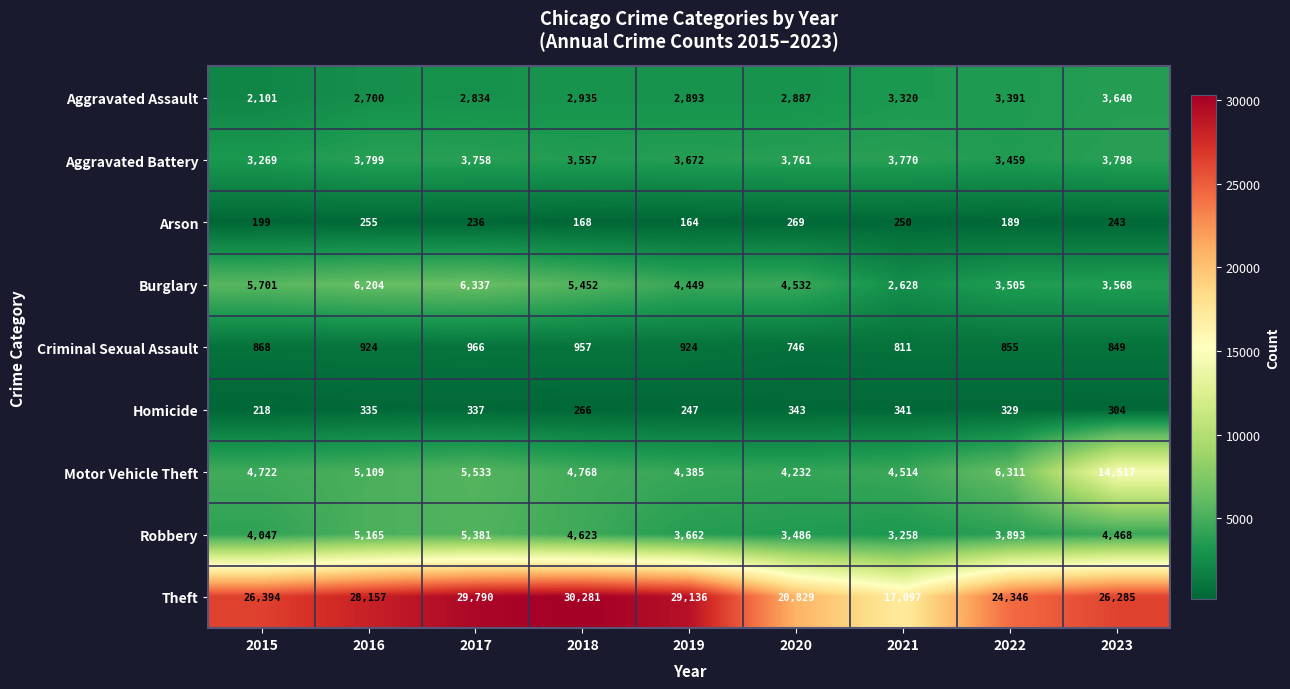

The Burglary series shows 4449 at 2019. True or false?

True